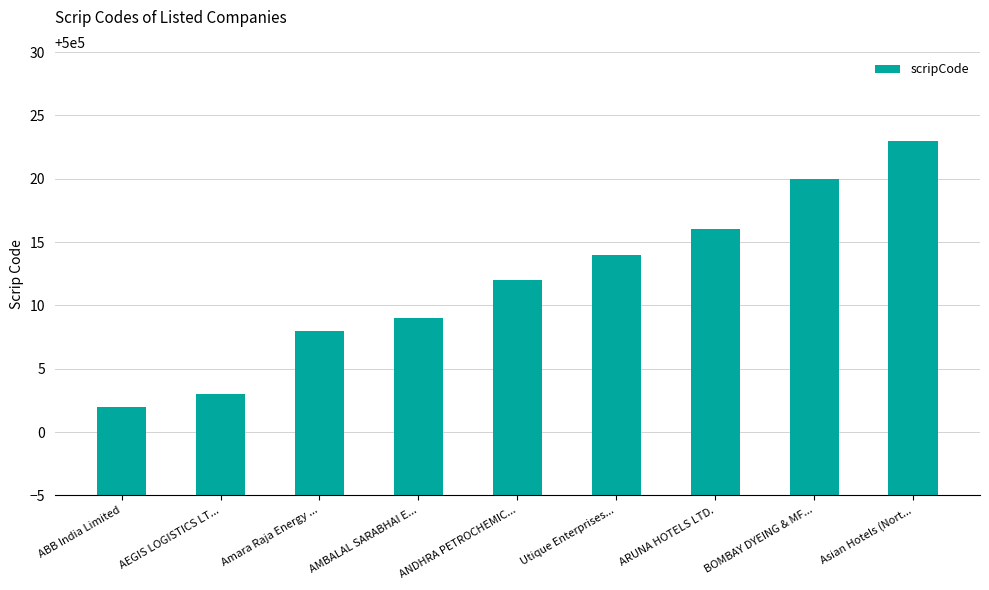

Rank the categories by value from highest to lowest.

Asian Hotels (Nort..., BOMBAY DYEING & MF..., ARUNA HOTELS LTD., Utique Enterprises..., ANDHRA PETROCHEMIC..., AMBALAL SARABHAI E..., Amara Raja Energy ..., AEGIS LOGISTICS LT..., ABB India Limited